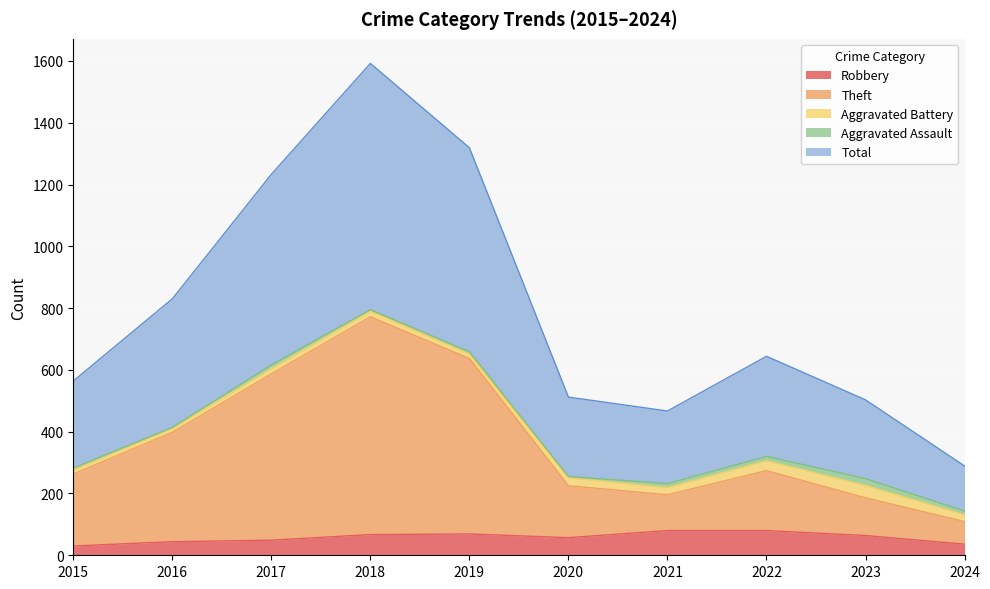

What is the spread (max minus min) of values at 2022?

564